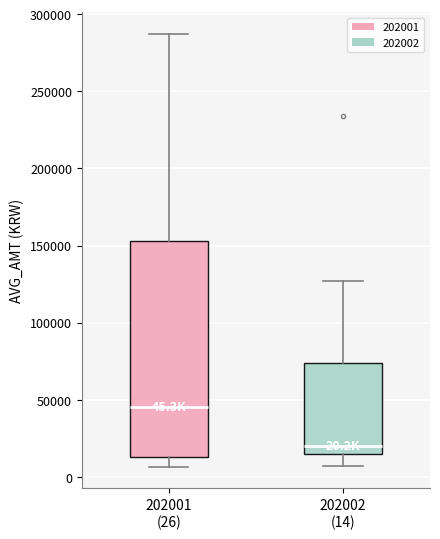

Which box has the lowest median line?

202002 (14)